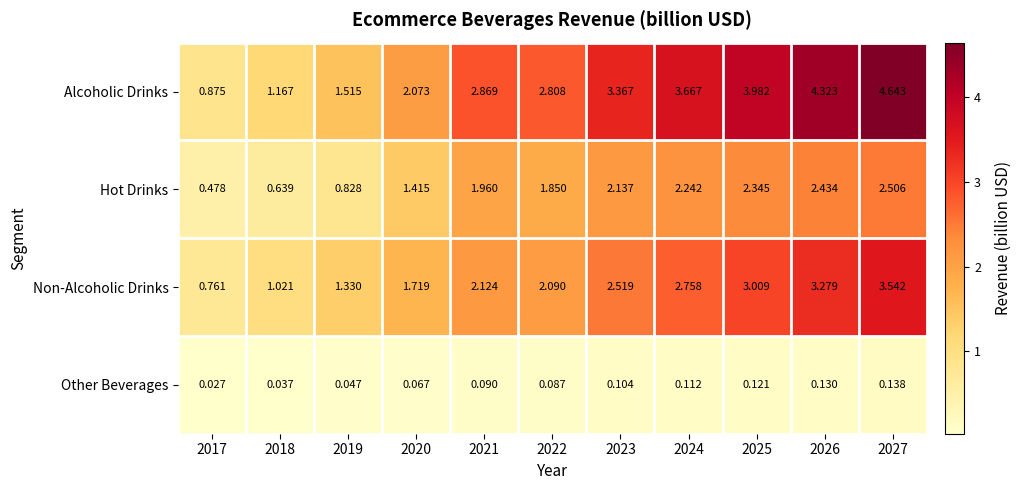

Between 2022 and 2025, which series saw the biggest shift?

Alcoholic Drinks